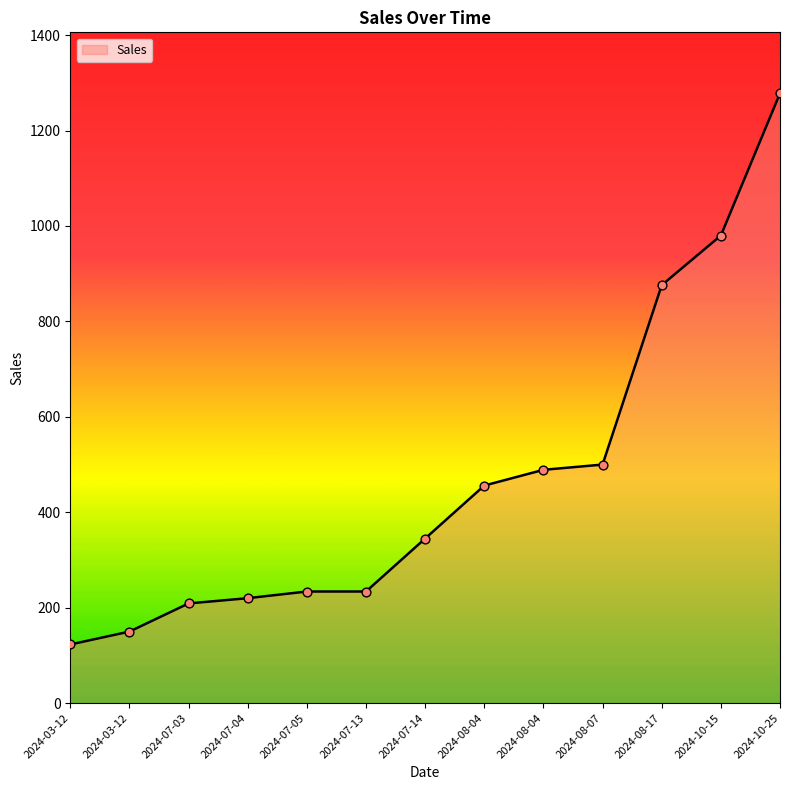

Between 2024-07-14 and 2024-07-13, which is larger?

2024-07-14